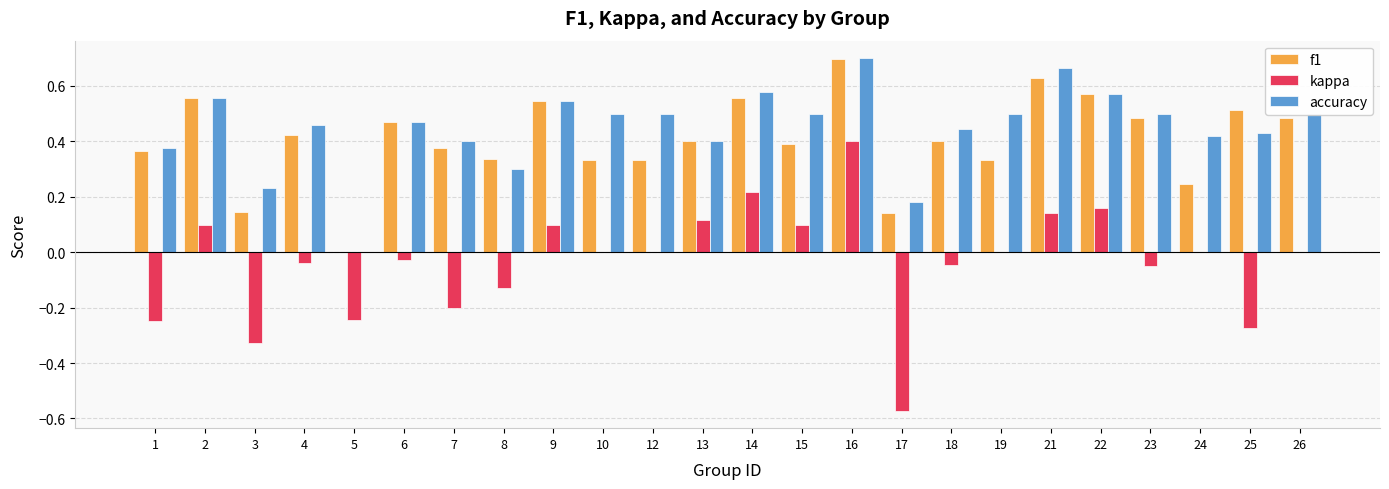

Which category has the highest value across all series?

16